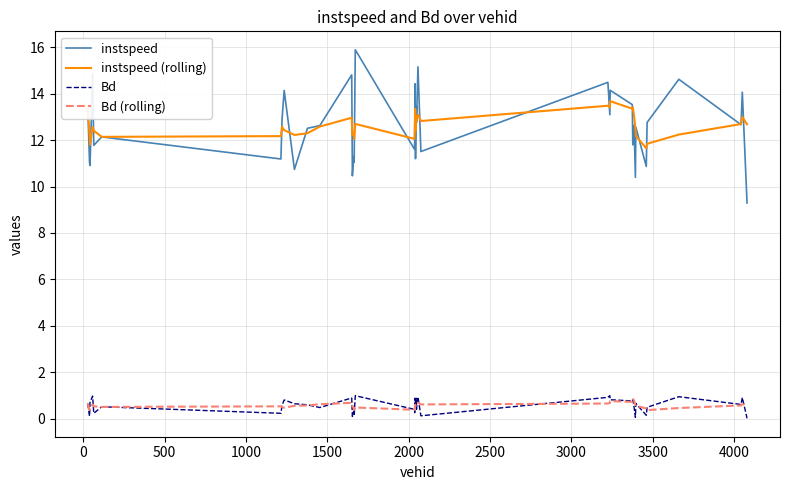

Does the chart have visible grid lines?

Yes